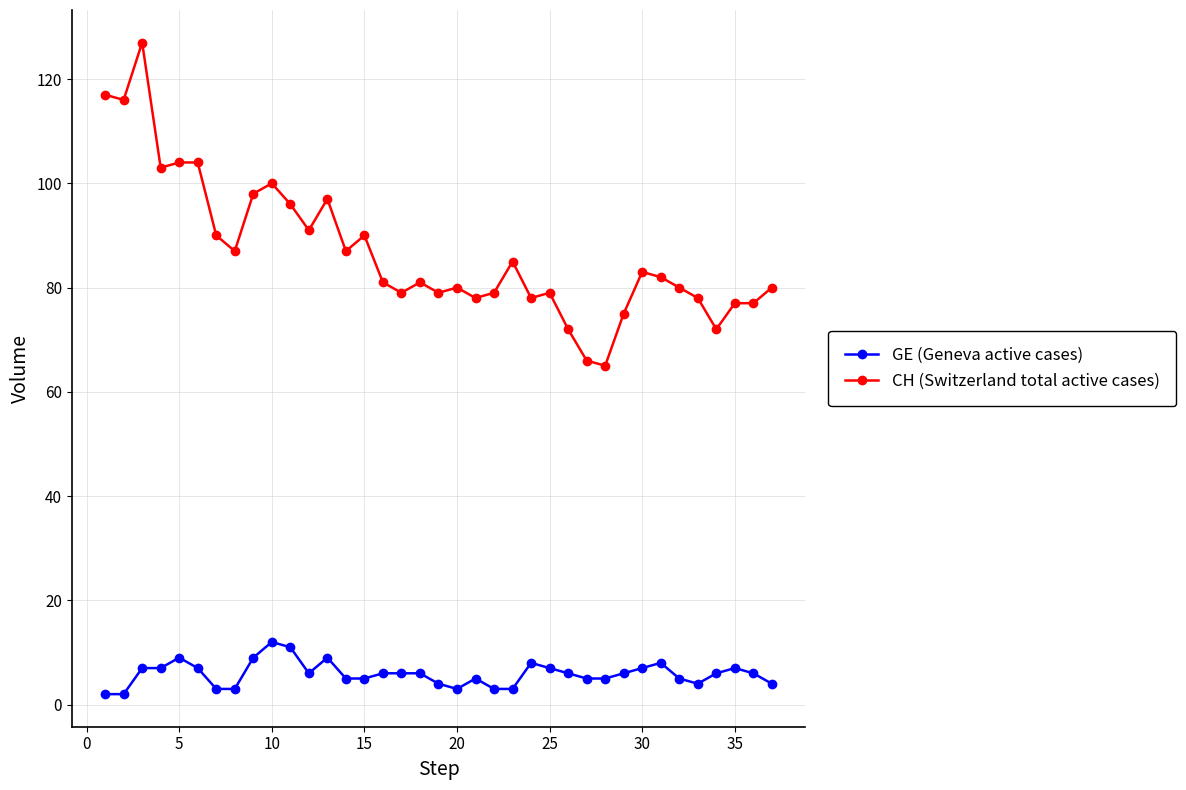

True or false: GE (Geneva active cases) and CH (Switzerland total active cases) intersect in this chart.

False